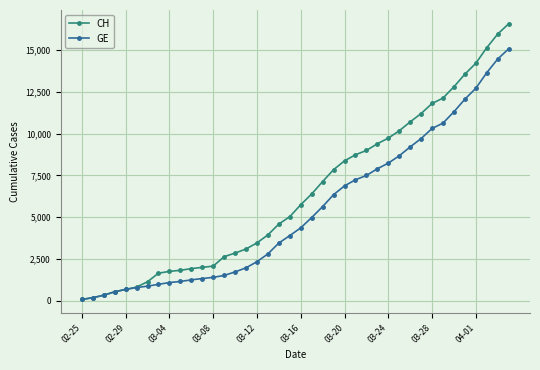

List the series in order of their overall mean, lowest first.

GE, CH